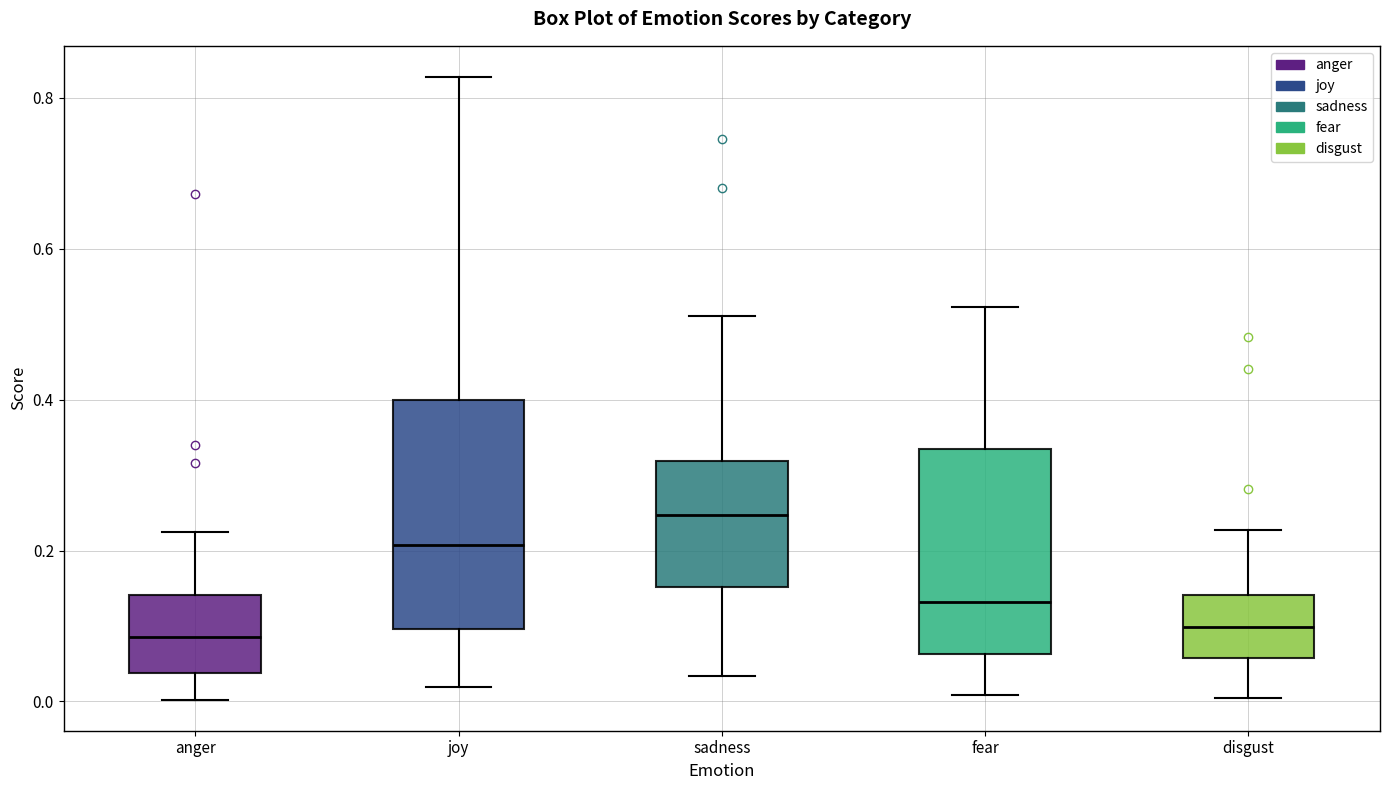

Reading left to right, transcribe this box plot: for each box, give where its median line is, the range the box spans, and where its two whiskers end, as read against the y-axis. The values are not printed on the chart, so give them approximately, as read against the axis.

anger: median 0.08, box 0.04 to 0.14, whiskers 0.00 to 0.22
joy: median 0.20, box 0.10 to 0.40, whiskers 0.02 to 0.82
sadness: median 0.24, box 0.16 to 0.32, whiskers 0.04 to 0.52
fear: median 0.14, box 0.06 to 0.34, whiskers 0.00 to 0.52
disgust: median 0.10, box 0.06 to 0.14, whiskers 0.00 to 0.22